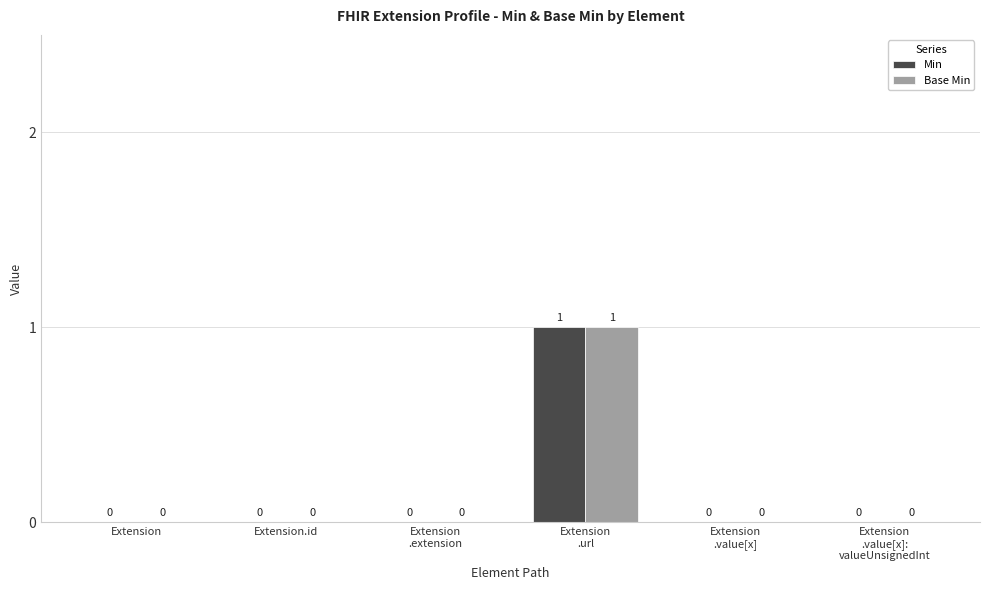

At which category is the sum across all series the highest?

Extension
.url